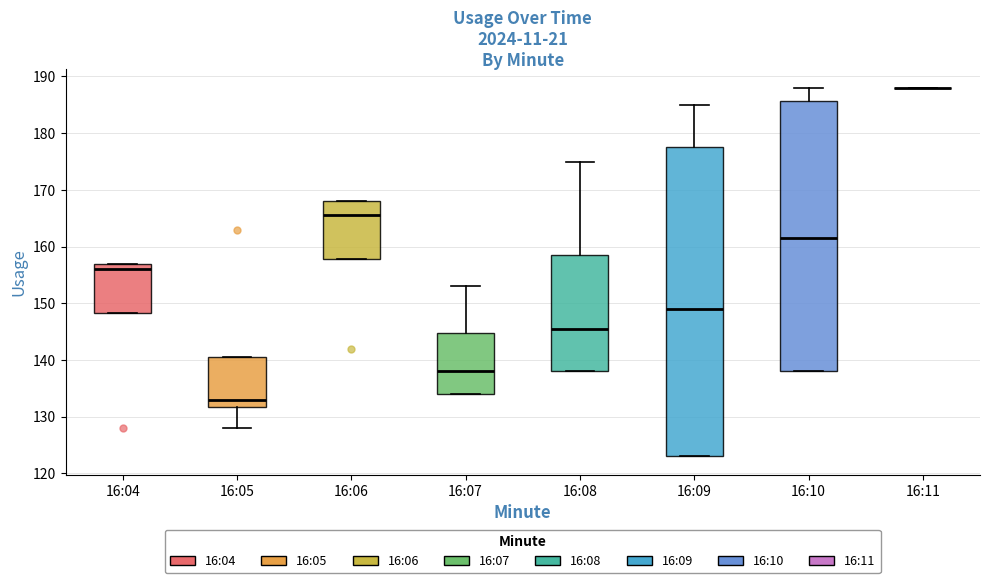

Reading left to right, read every box against the y-axis: the position of its median line, the range the box covers, and the ends of its whiskers. The values are not printed on the chart, so give them approximately, as read against the axis.

16:04: median 156, box 148 to 157, whiskers 148 to 157
16:05: median 133, box 132 to 141, whiskers 128 to 141
16:06: median 166, box 158 to 168, whiskers 158 to 168
16:07: median 138, box 134 to 145, whiskers 134 to 153
16:08: median 146, box 138 to 159, whiskers 138 to 175
16:09: median 149, box 123 to 178, whiskers 123 to 185
16:10: median 162, box 138 to 186, whiskers 138 to 188
16:11: box collapsed to a line at 188, whiskers 188 to 188